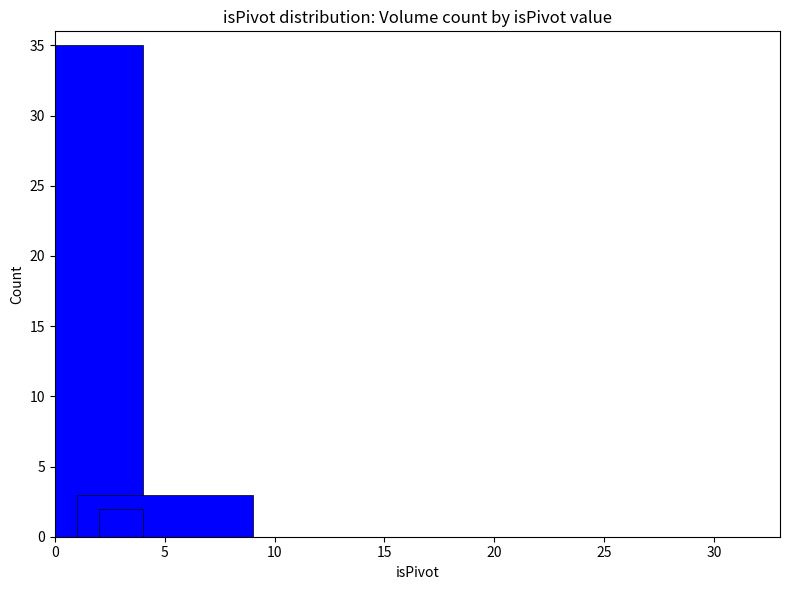

Reading left to right, transcribe all the data shown in this chart.

35	2	3